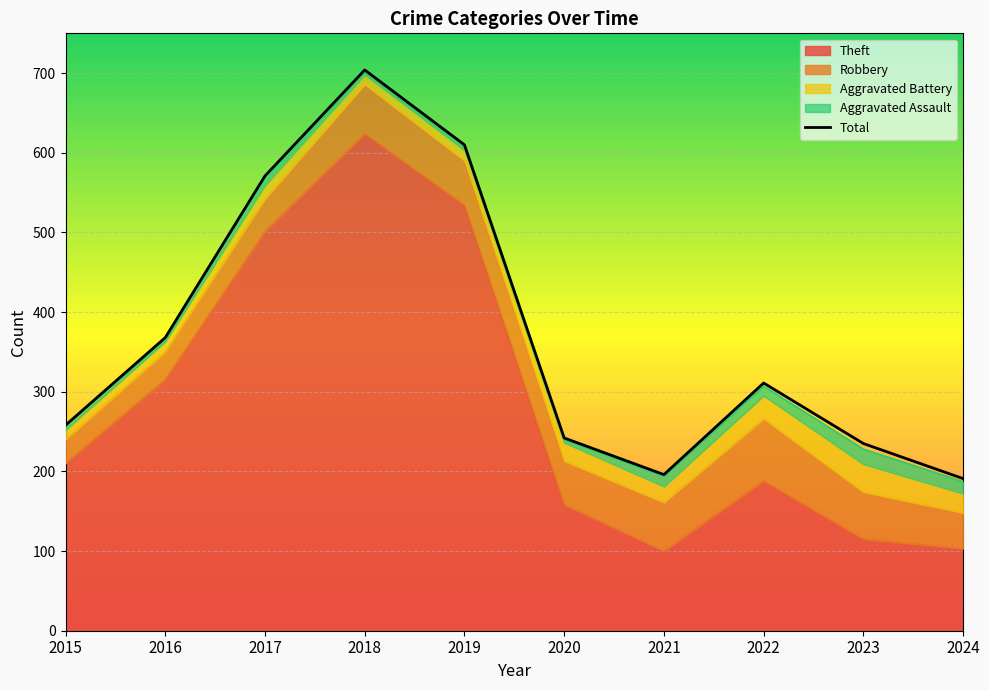

What is the average value?

369